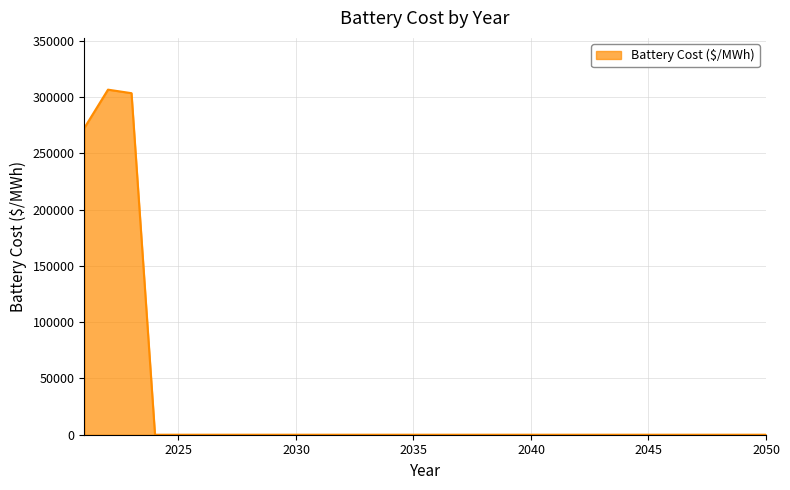

What is the maximum value shown in the chart?

306691.7